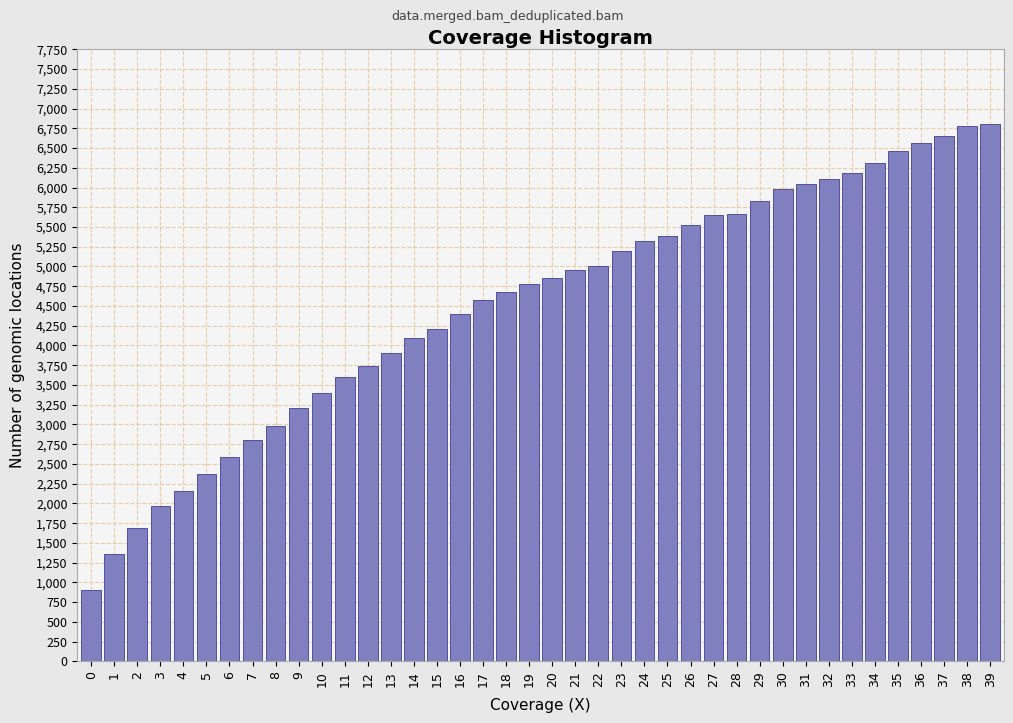

What is the sum of all values?

180668